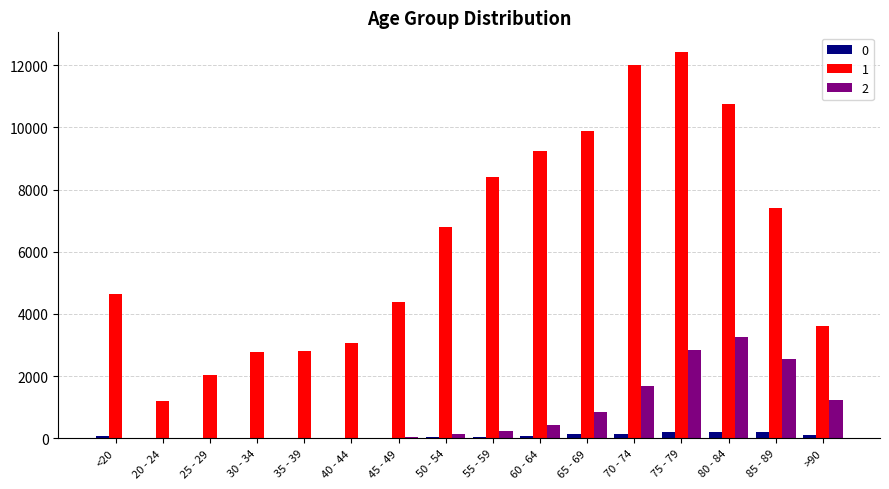

What is the average value of the 0 series?

86